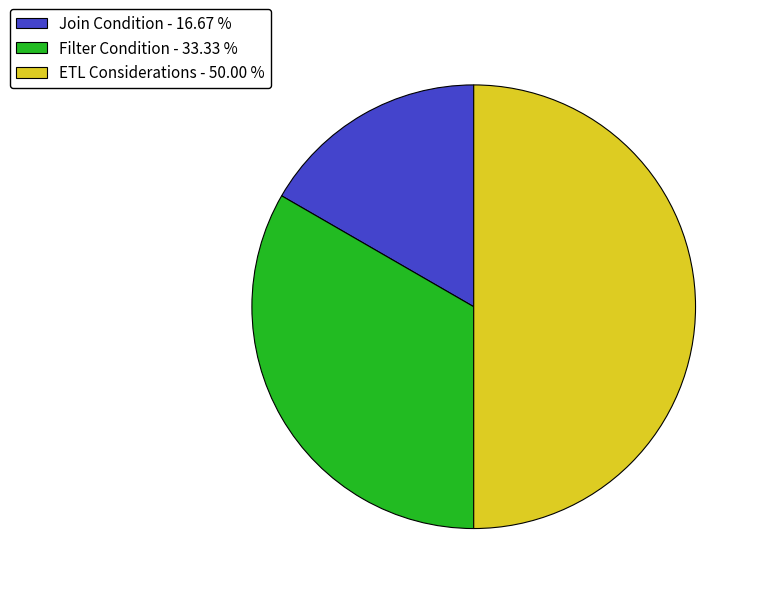

Between Join Condition - 16.67 % and Filter Condition - 33.33 %, which is larger?

Filter Condition - 33.33 %